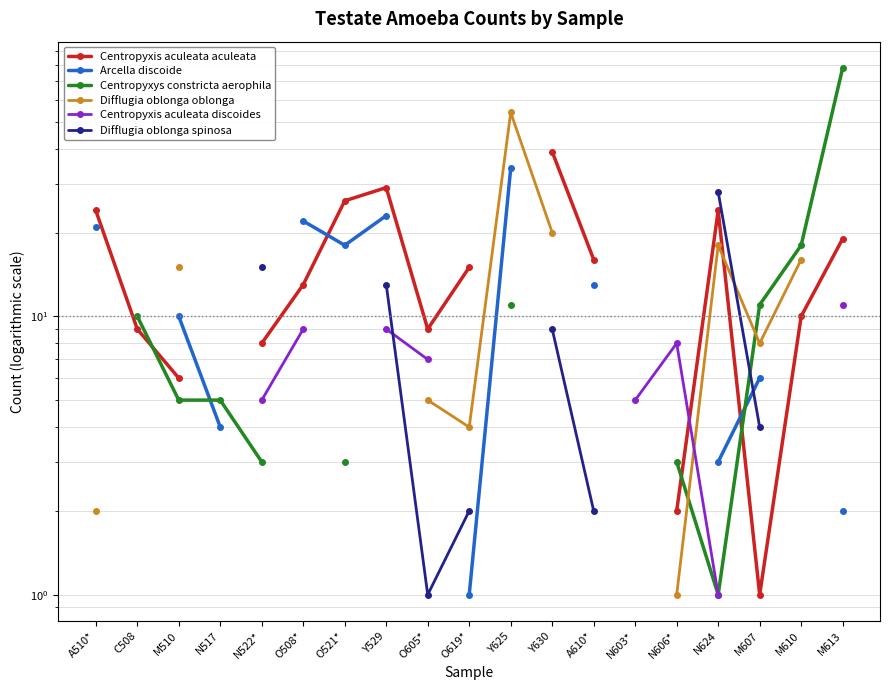

What is the label of the 15th point from the right?

N522*